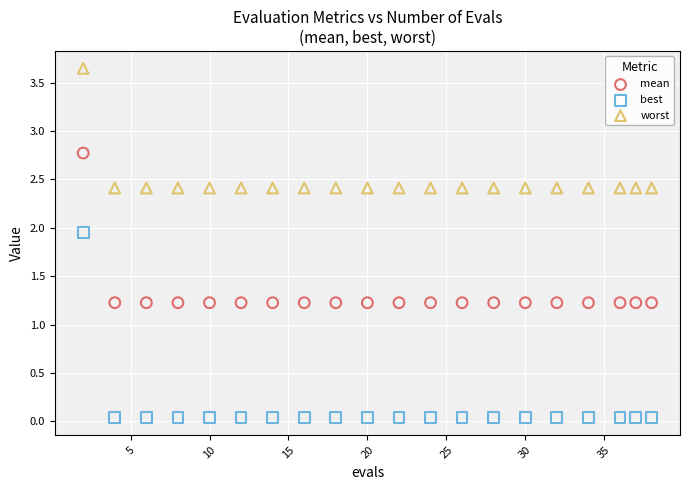

Which series reaches the minimum Y coordinate?

best